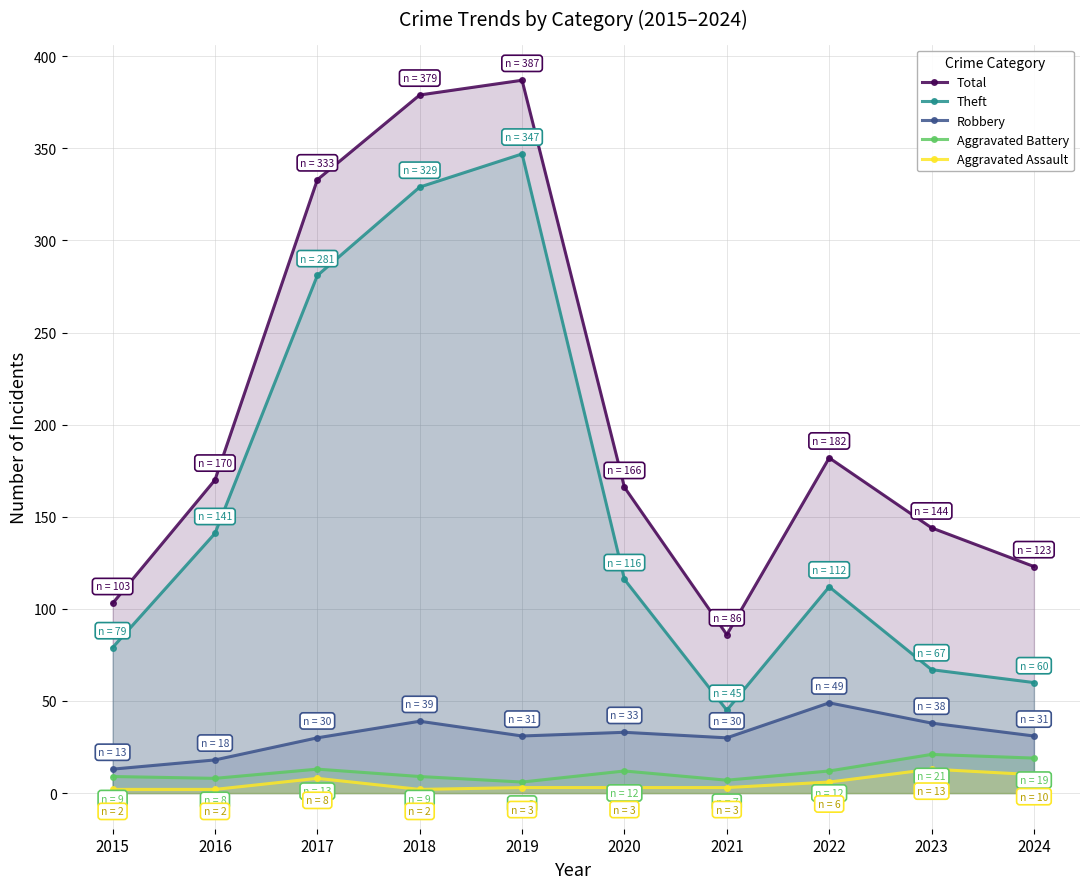

At how many categories does at least one series exceed 200?

3